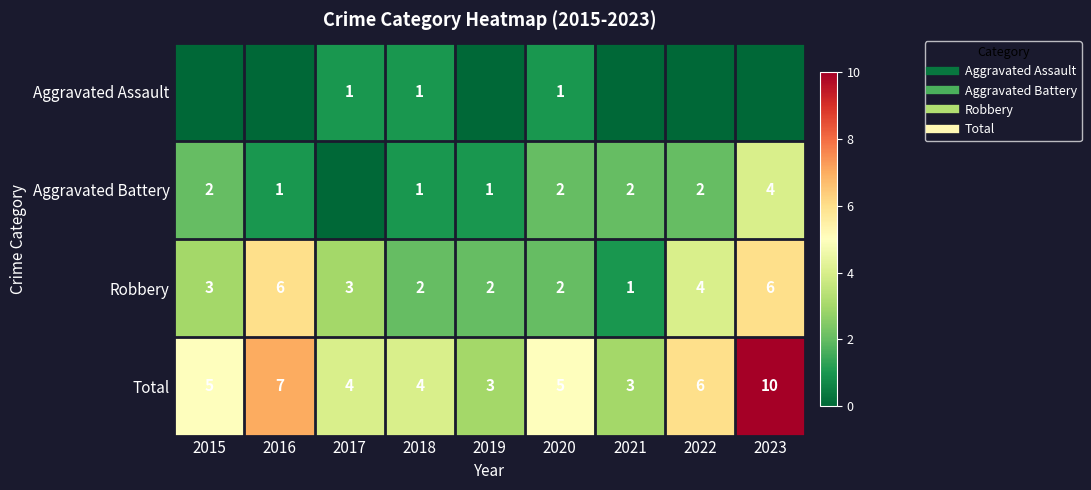

Rank the series by their maximum value, from lowest to highest.

Aggravated Assault, Aggravated Battery, Robbery, Total